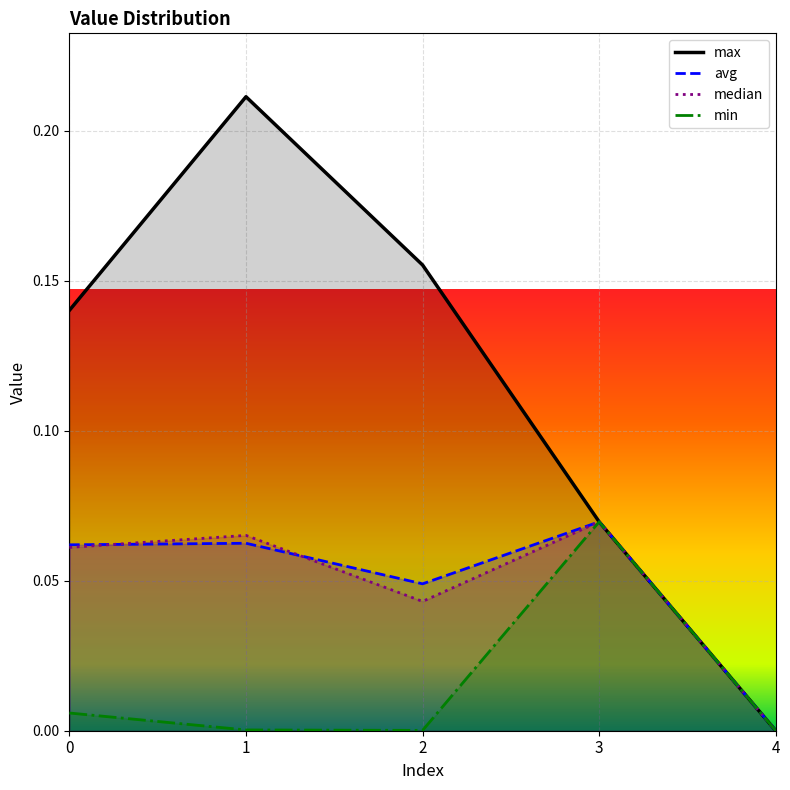

Count the number of categories in the chart.

5